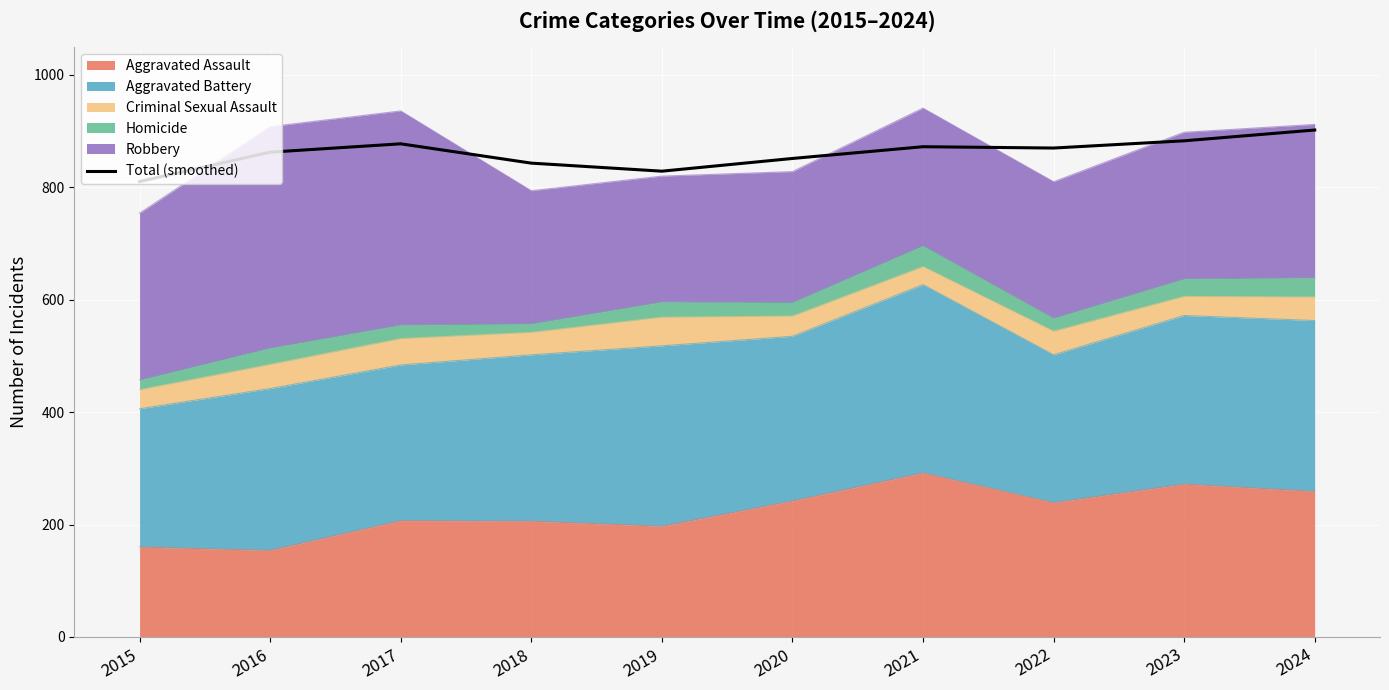

Reading left to right, what are all the values shown in this chart?

810.4	862.6	877.5	843.1	828.8	851.4	872.3	870.0	882.8	902.0